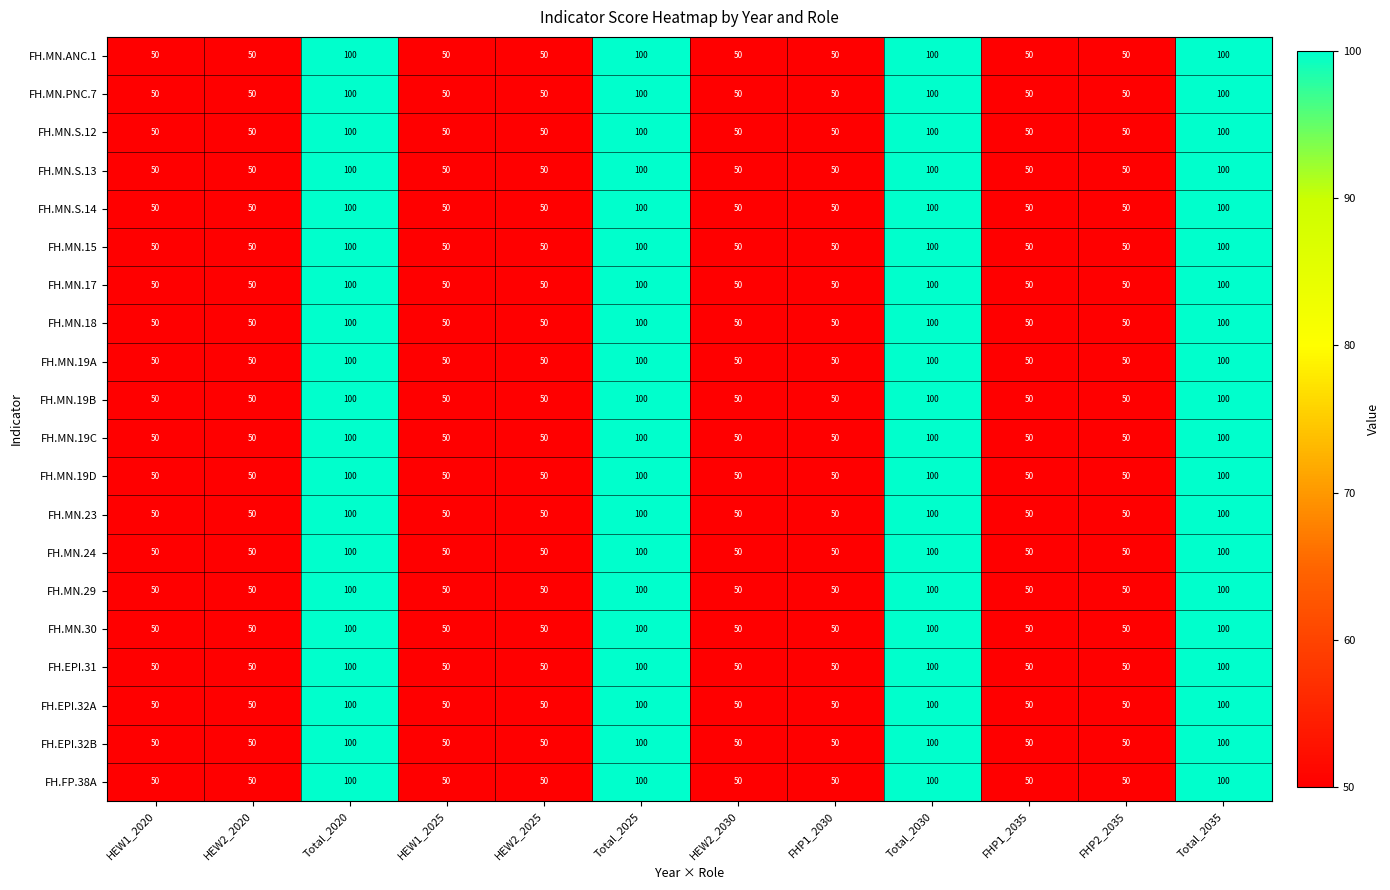

What is the difference between the maximum and second lowest values in the FH.EPI.32B series?

50